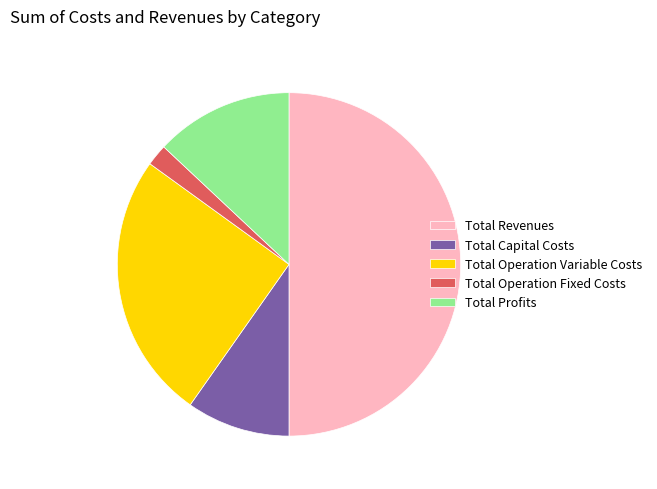

Do Total Operation Variable Costs and Total Capital Costs together represent more than half of the pie?

No